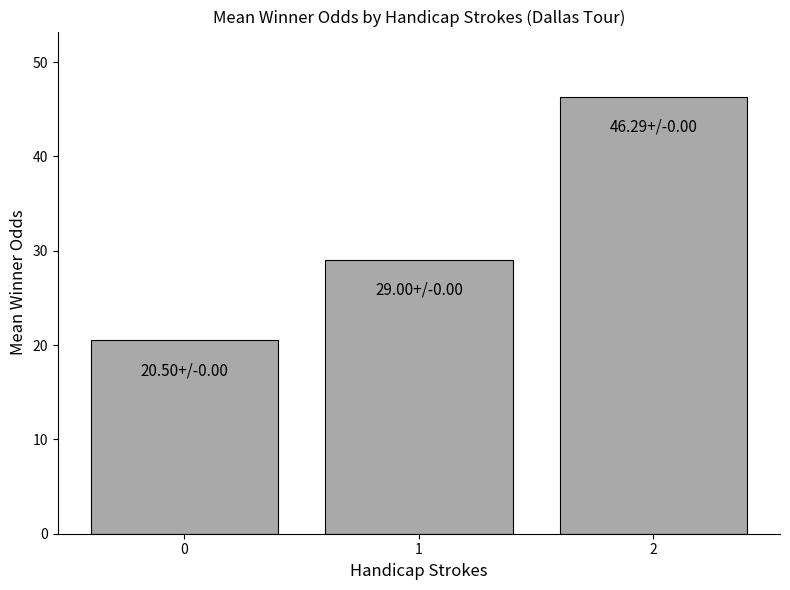

Reading left to right, what are all the values shown in this chart?

20.5	29.0	46.3